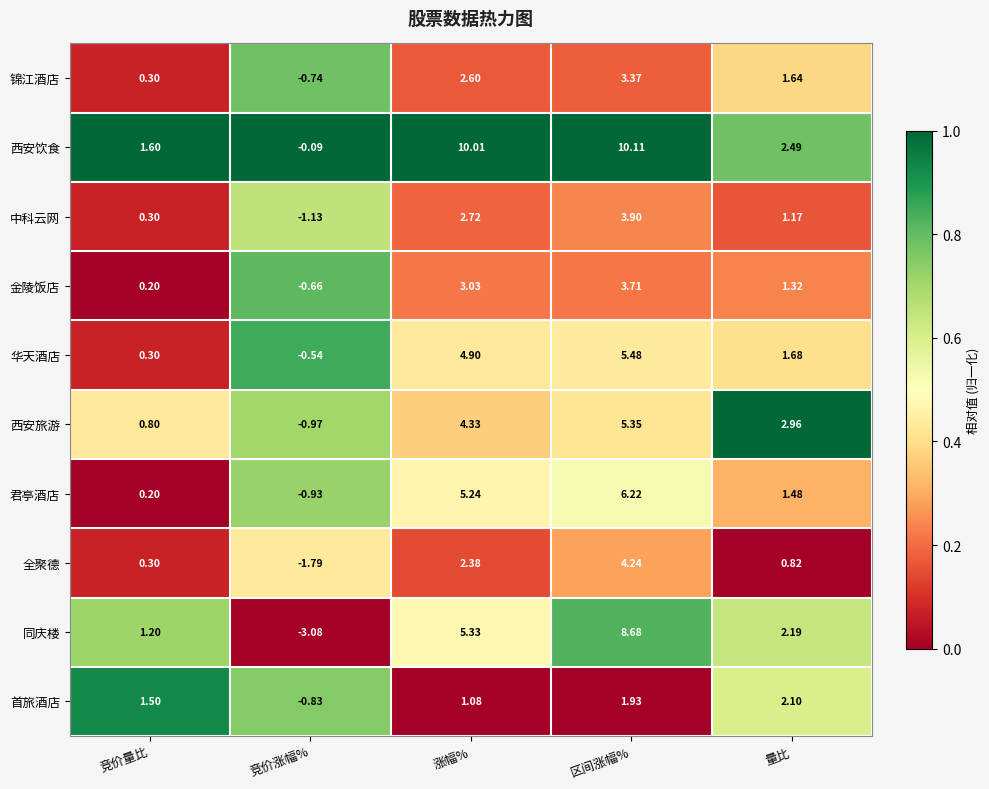

Count the number of data series in this chart.

10